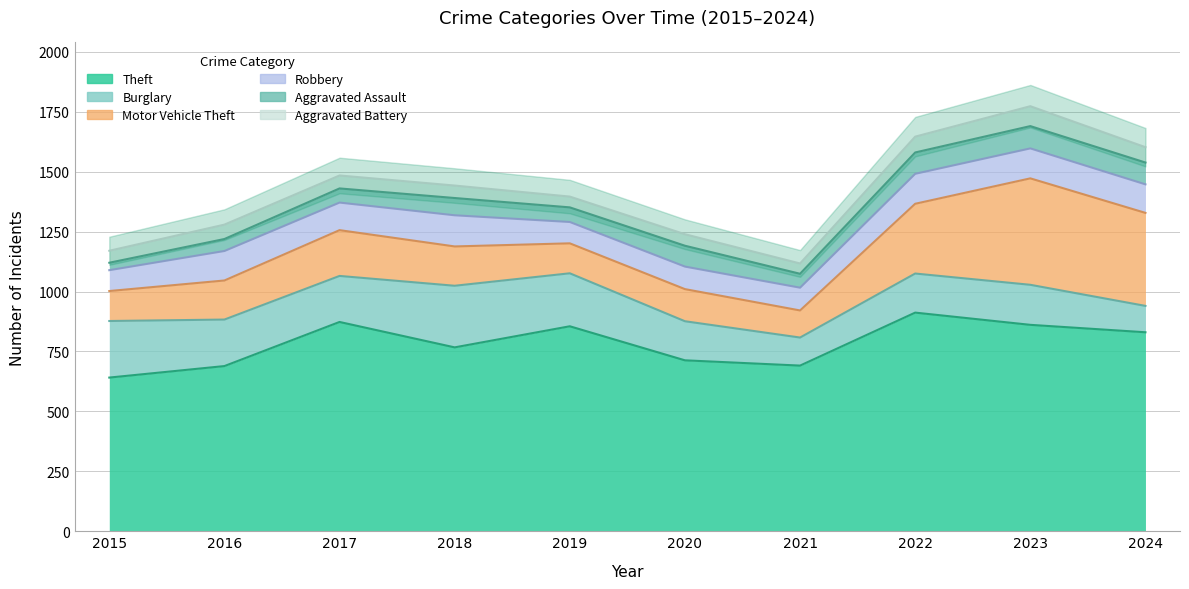

Between 2015 and 2018, which is larger?

2018